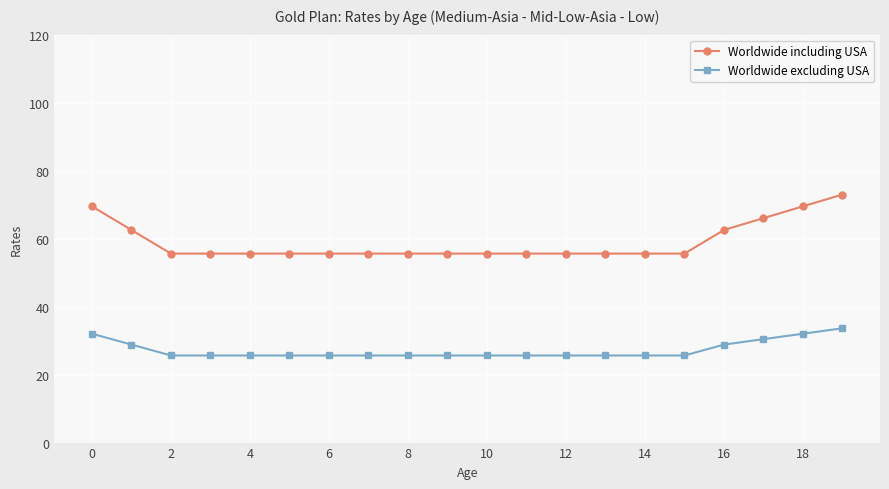

Which series has the largest total across all categories?

Worldwide including USA